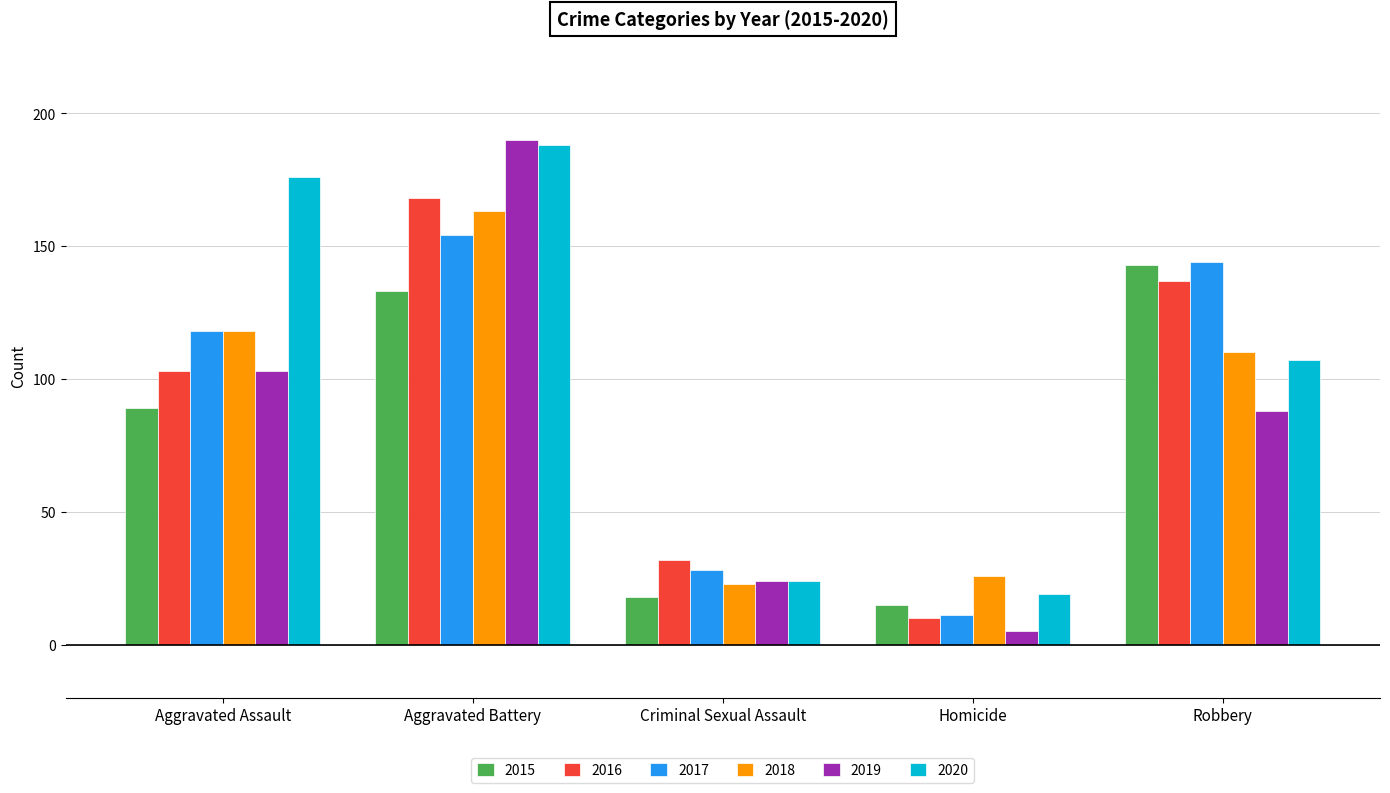

How many bars are there in each group?

6